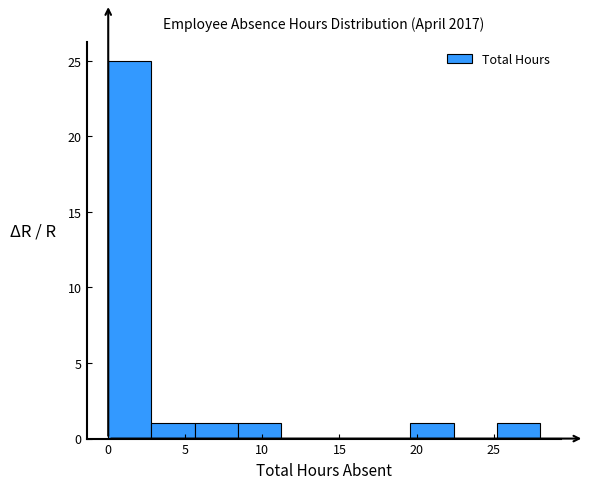

What is the height of the bar covering 0.0 to 2.8 on the x-axis? Neither the bar edges nor the heights are printed on the chart, so give them approximately, as read against the axes.

25